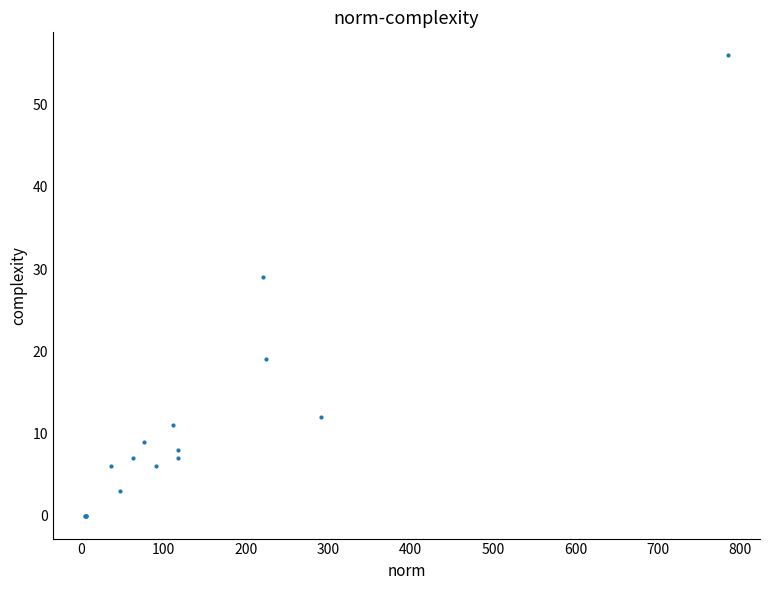

What Y value in the scatter plot is closest to 28?

29